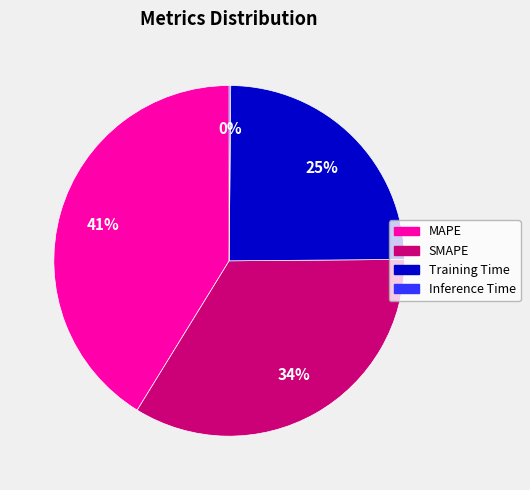

Is the sum of Training Time and SMAPE greater than half?

Yes